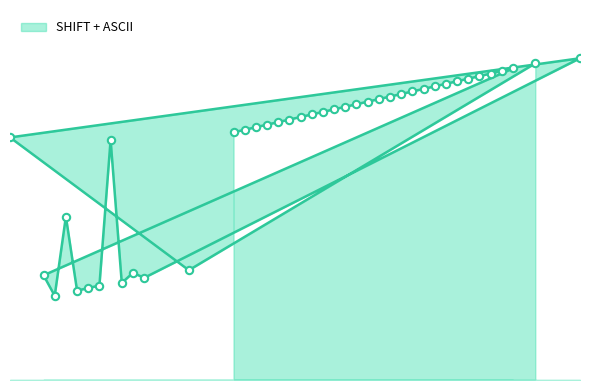

Which has a higher value, 55 or 86?

86